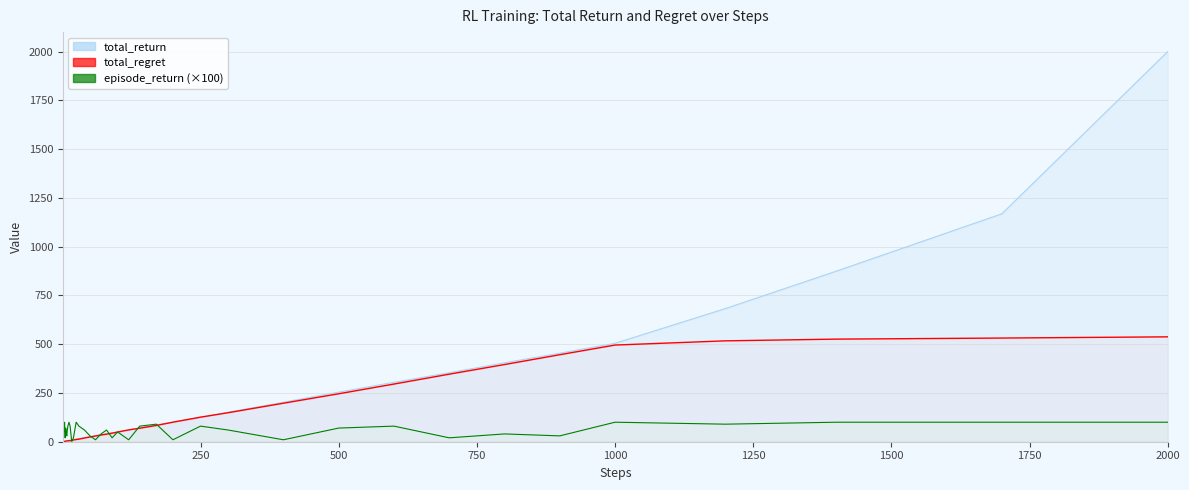

What are all the series names shown in the legend?

total_return, total_regret, episode_return